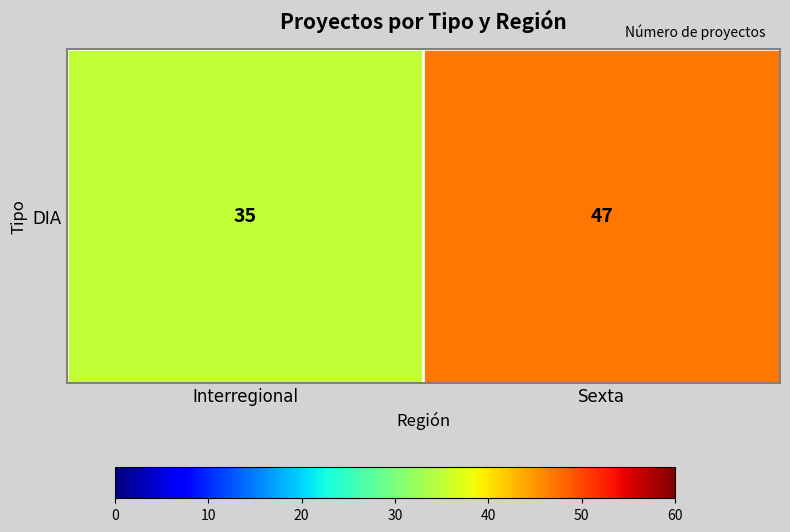

What is the smallest value displayed?

35